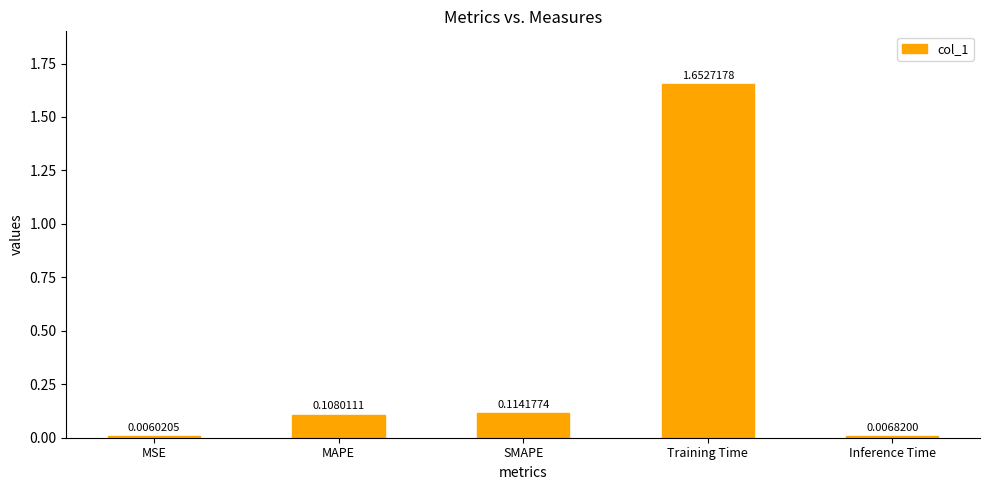

How many categories are shown in the chart?

5